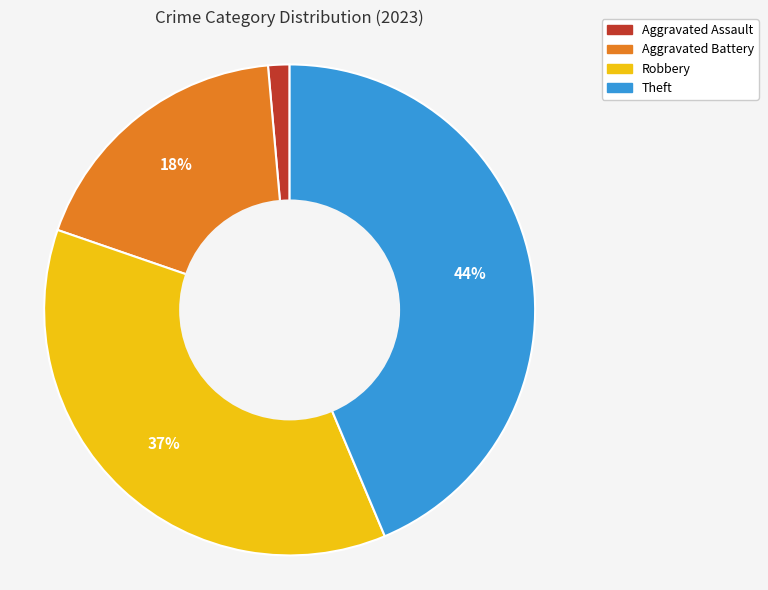

To the nearest percent, what portion does Aggravated Assault represent?

1%